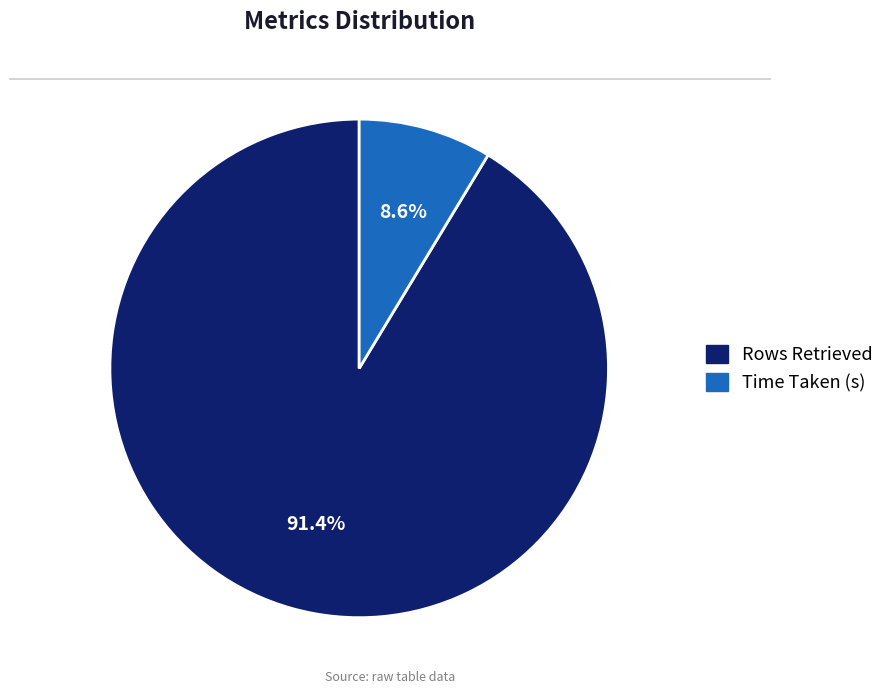

True or false: Rows Retrieved accounts for 97% of the total.

False